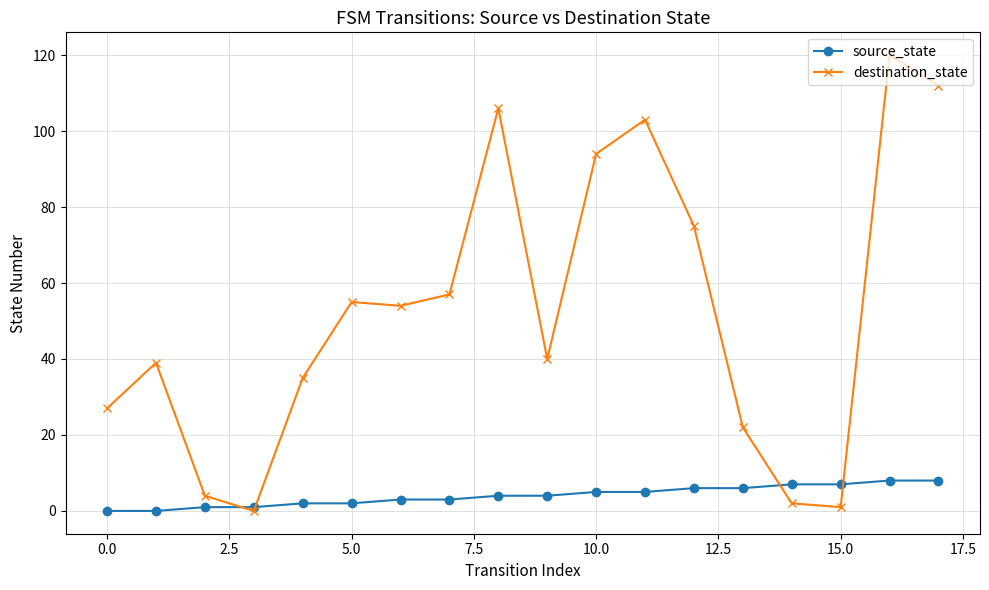

Which series has the widest spread of values?

destination_state